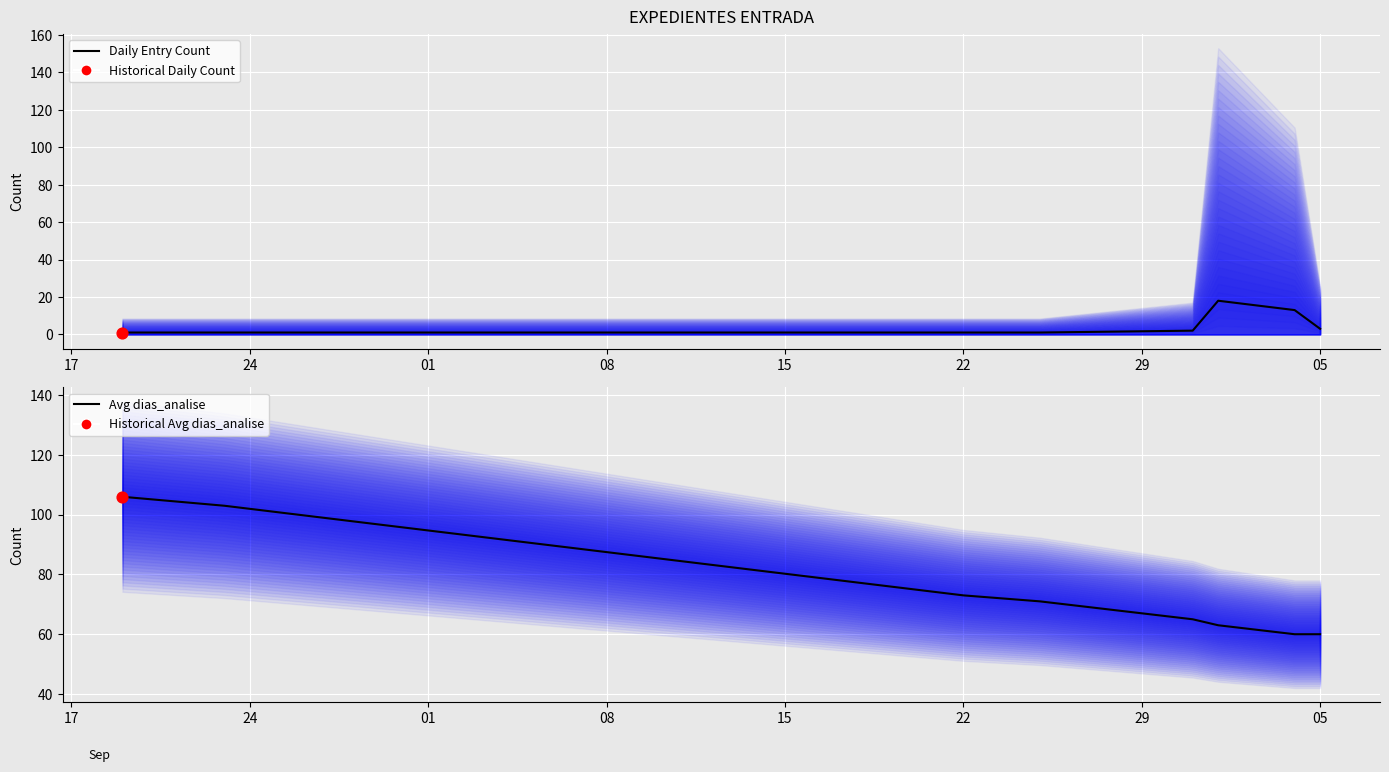

Which series has the largest Y range (max minus min)?

Avg dias_analise